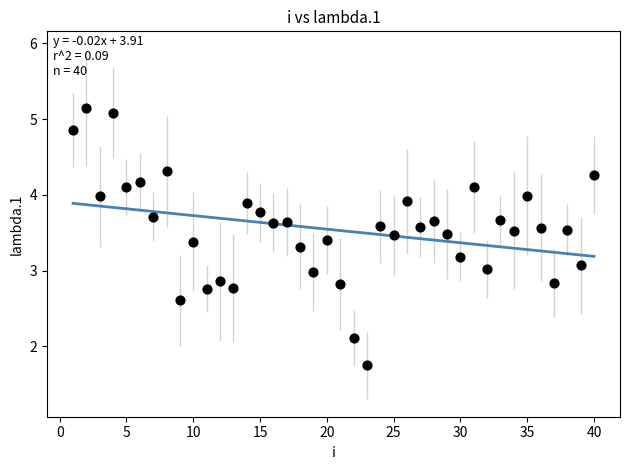

What is the range of Y values (max minus min)?

3.4